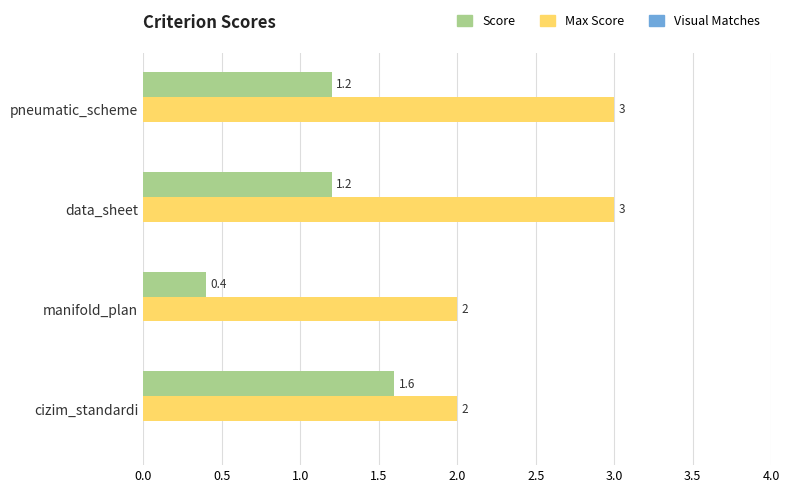

True or false: Score has a value of 1.2 at pneumatic_scheme.

True